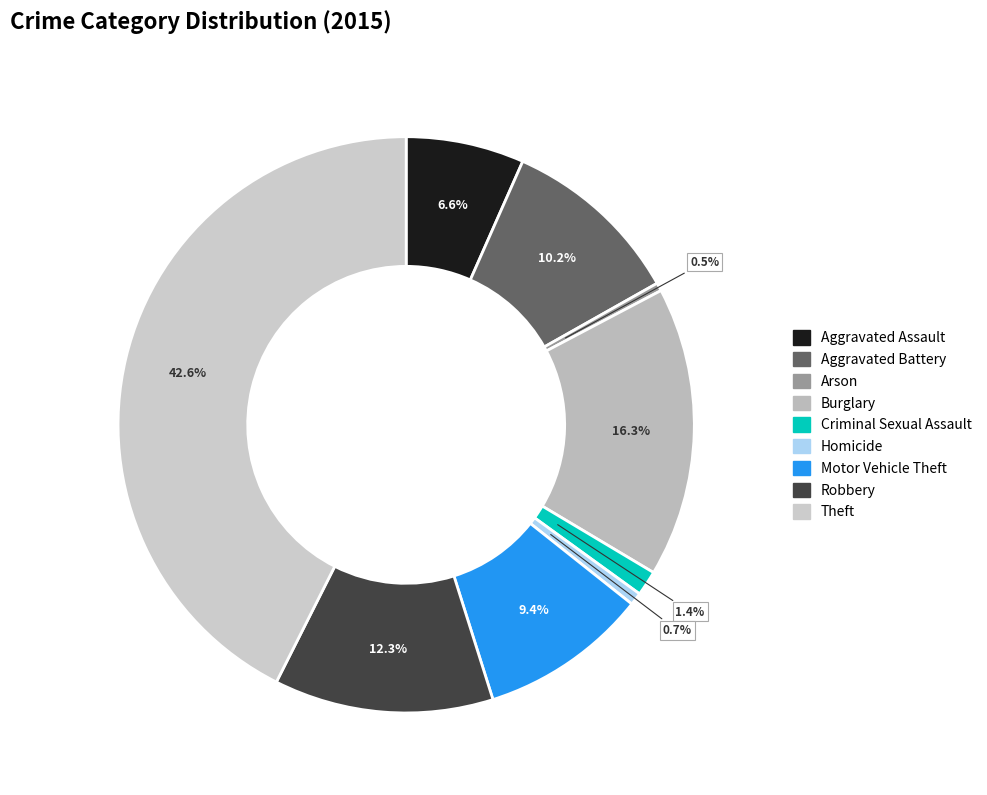

True or false: Aggravated Battery accounts for 10% of the total.

True